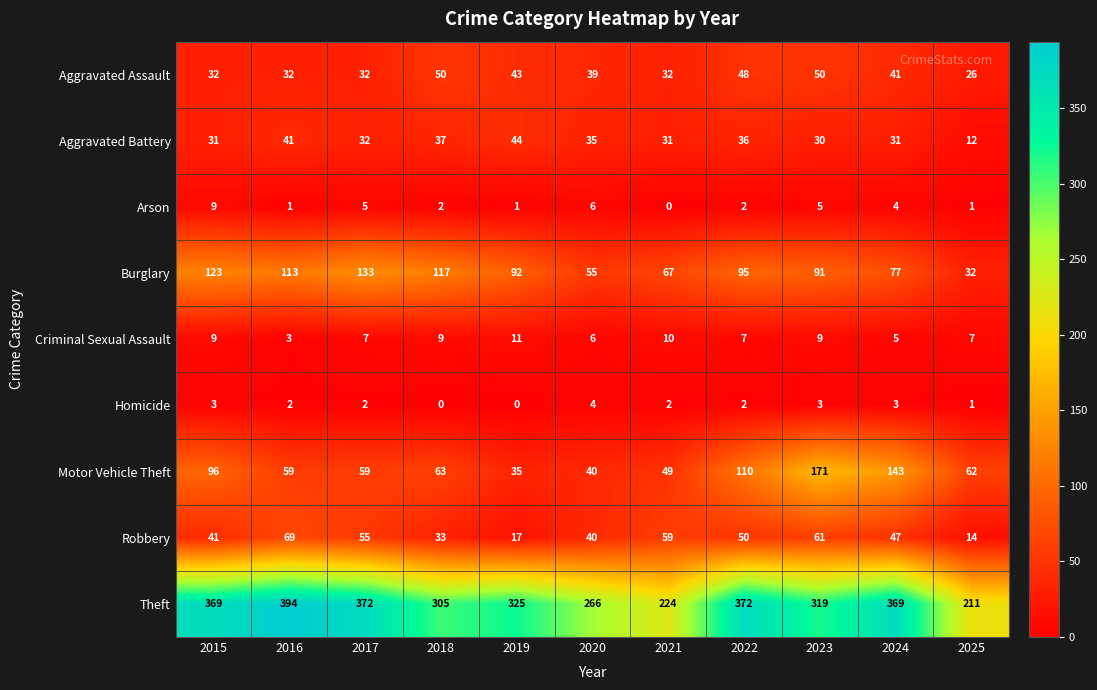

At which label is Theft closest to 302?

2018